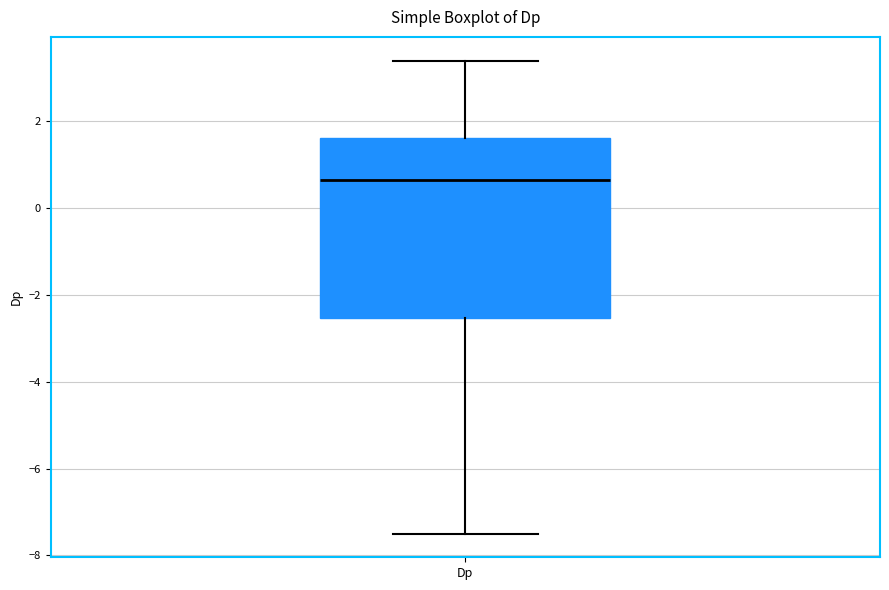

Transcribe this box plot: give where the median line is, the range the box spans, and where the two whiskers end, as read against the y-axis. The values are not printed on the chart, so give them approximately, as read against the axis.

median 0.6, box -2.6 to 1.6, whiskers -7.4 to 3.4